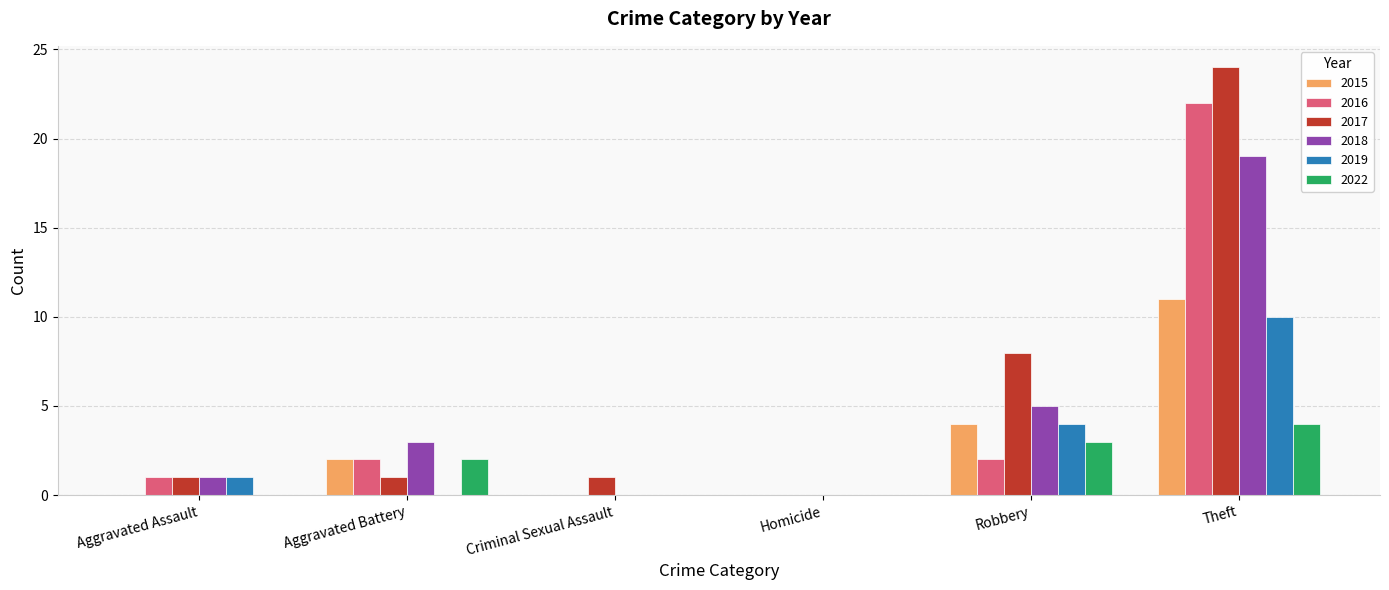

Count the number of data series in this chart.

6